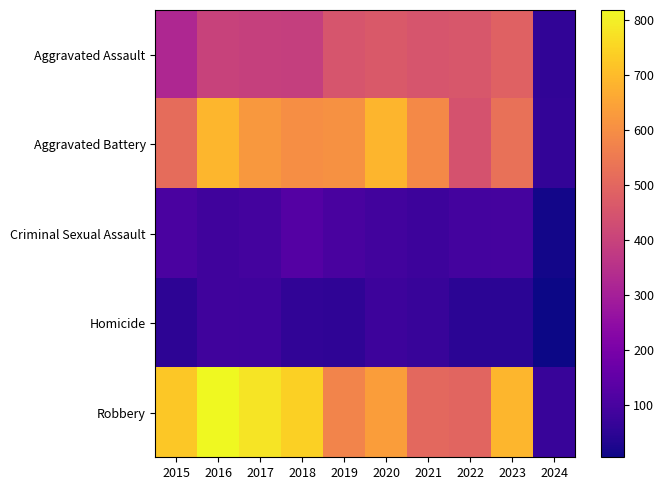

Rank the series by their maximum value, from lowest to highest.

Homicide, Criminal Sexual Assault, Aggravated Assault, Aggravated Battery, Robbery